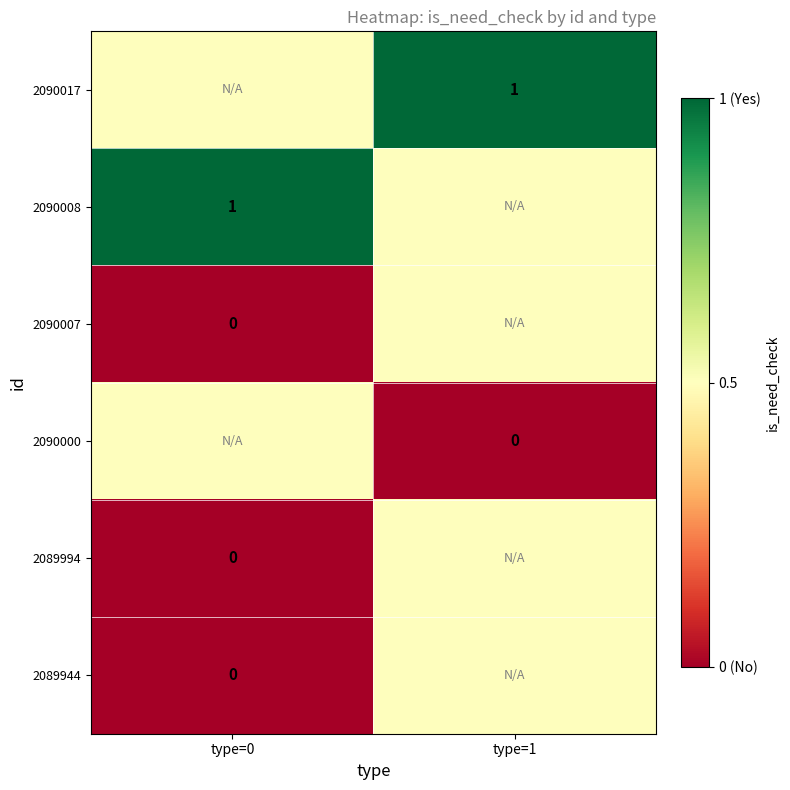

At how many categories does at least one series exceed 0?

2